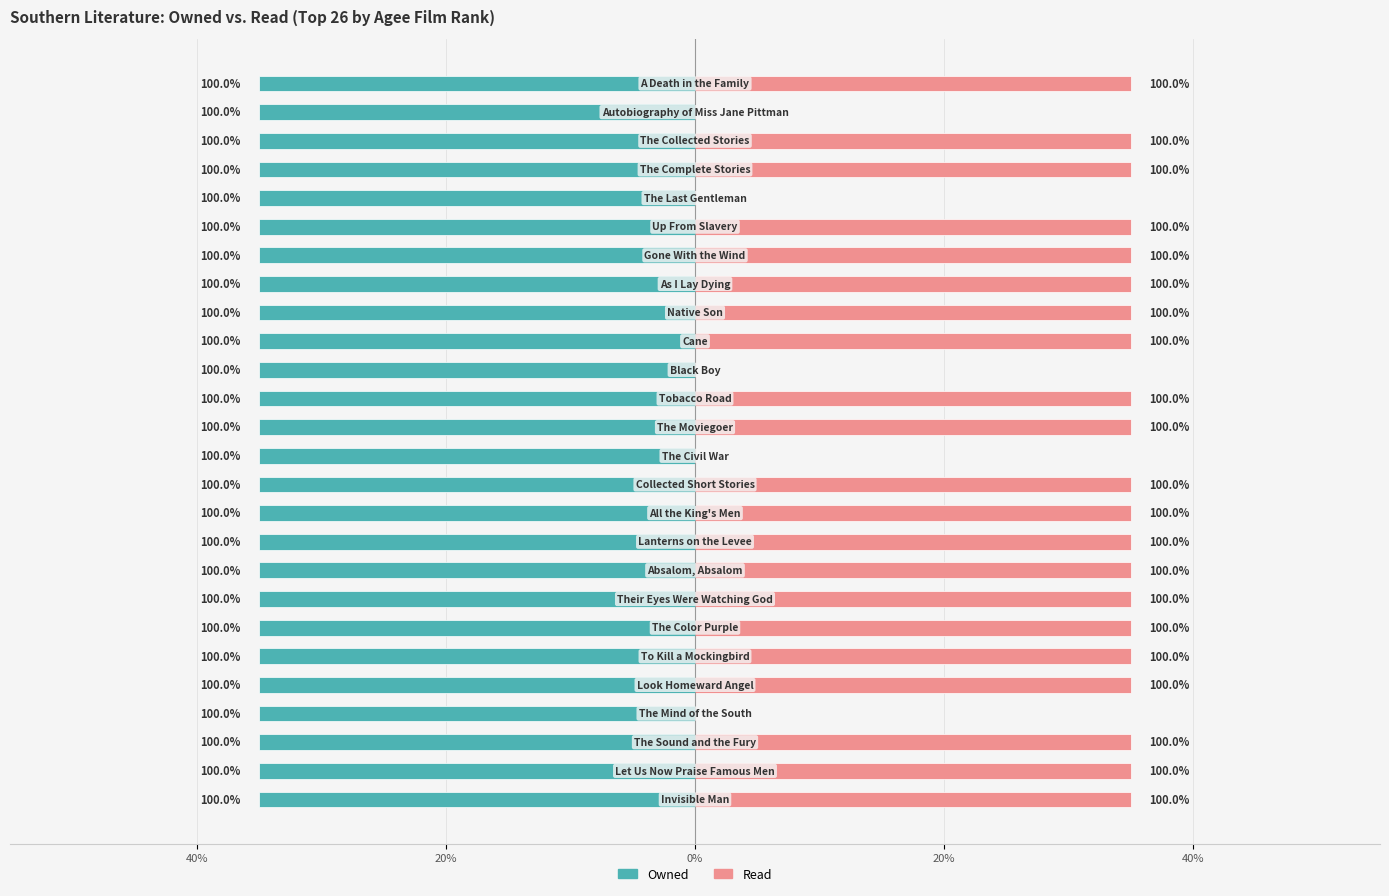

What is the sum of all Read values?

735.0